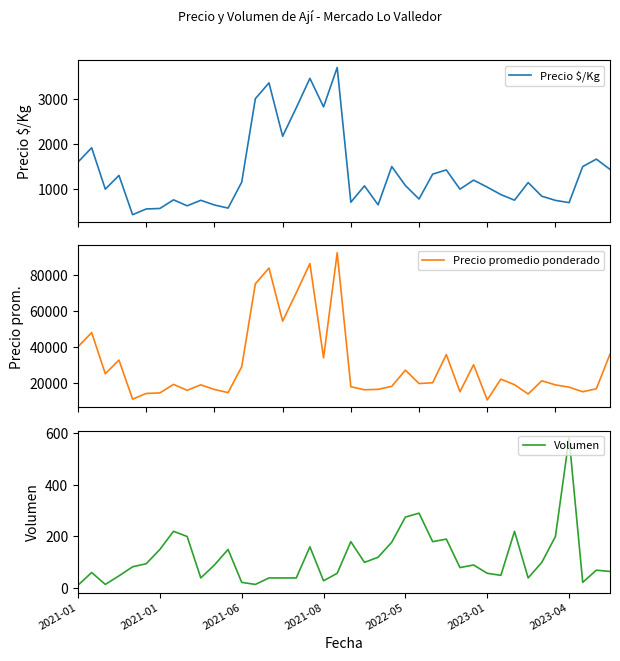

What is the difference between the highest and lowest values at 34?

21000